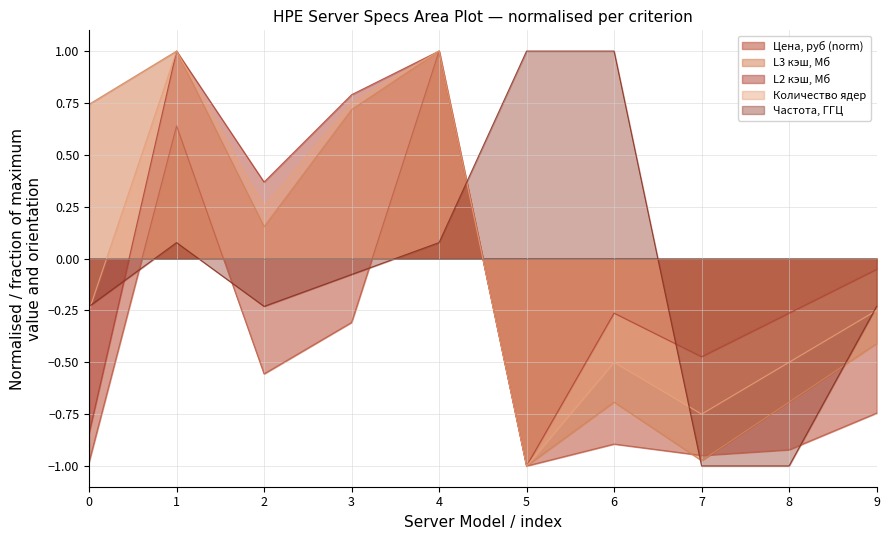

How many data points in L3 кэш, Мб are less than 0?

5